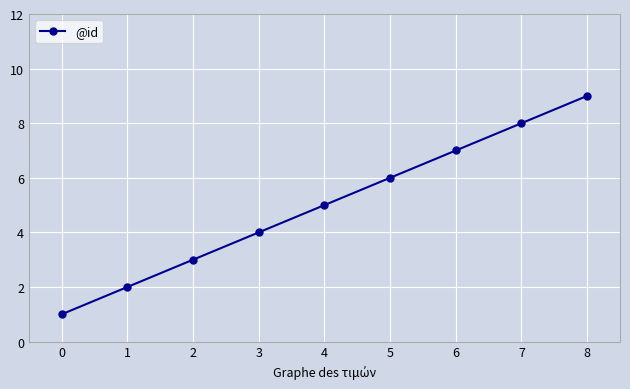

Is it true that the value at 2 is 5?

False